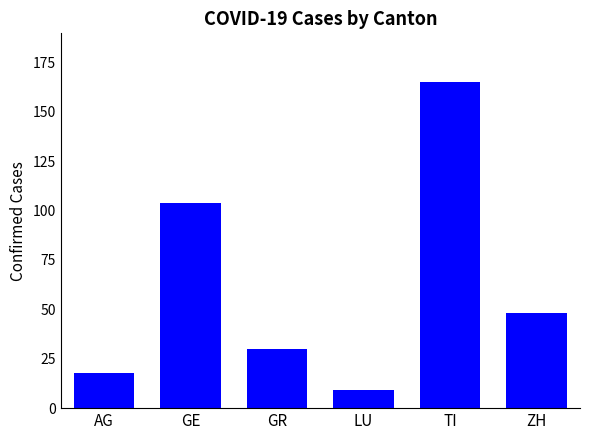

What is the sum of the values at LU and AG?

27